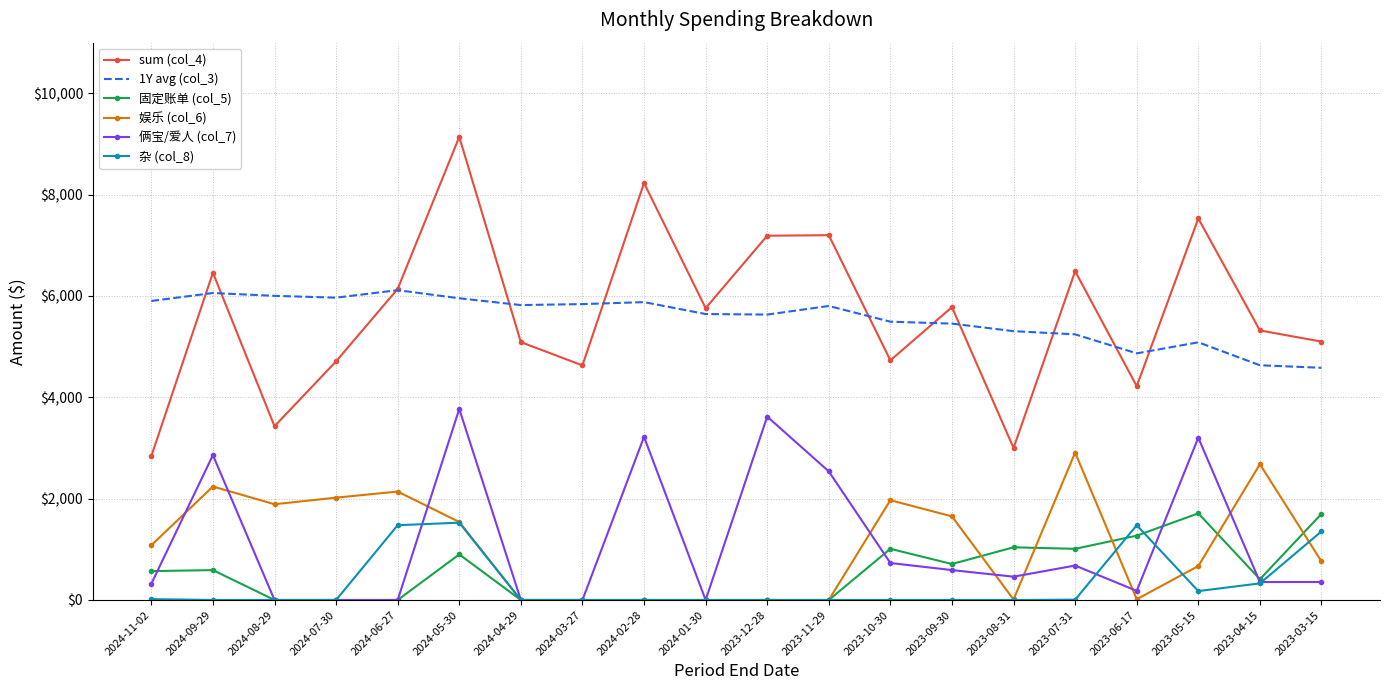

Rank the series by their maximum value, from highest to lowest.

sum (col_4), 1Y avg (col_3), 俩宝/爱人 (col_7), 娱乐 (col_6), 固定账单 (col_5), 杂 (col_8)